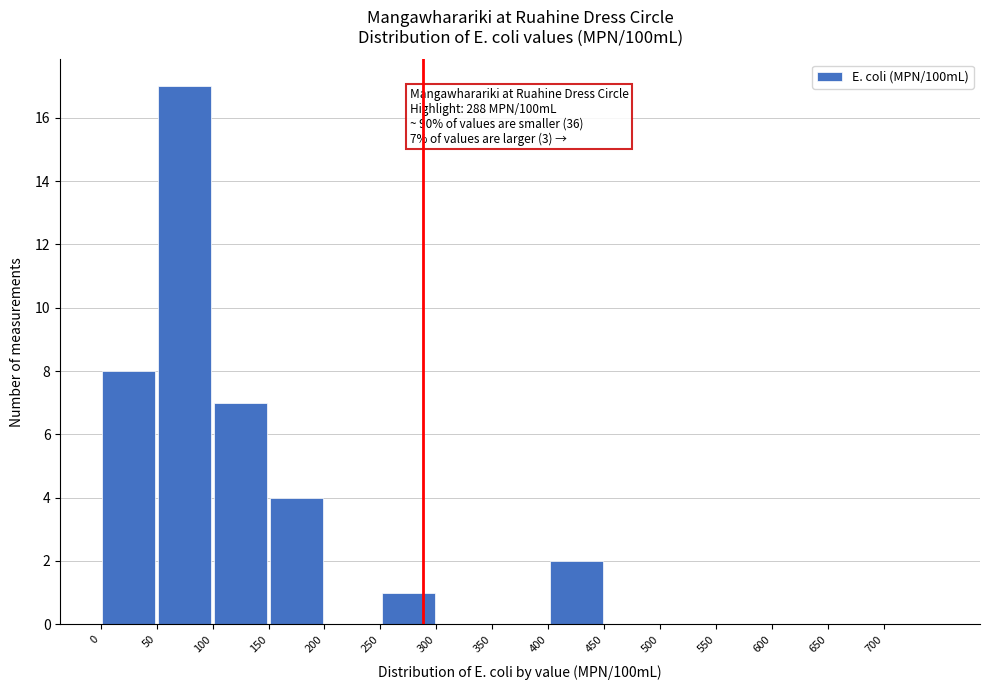

Which range on the x-axis has the tallest bar?

50 to 100